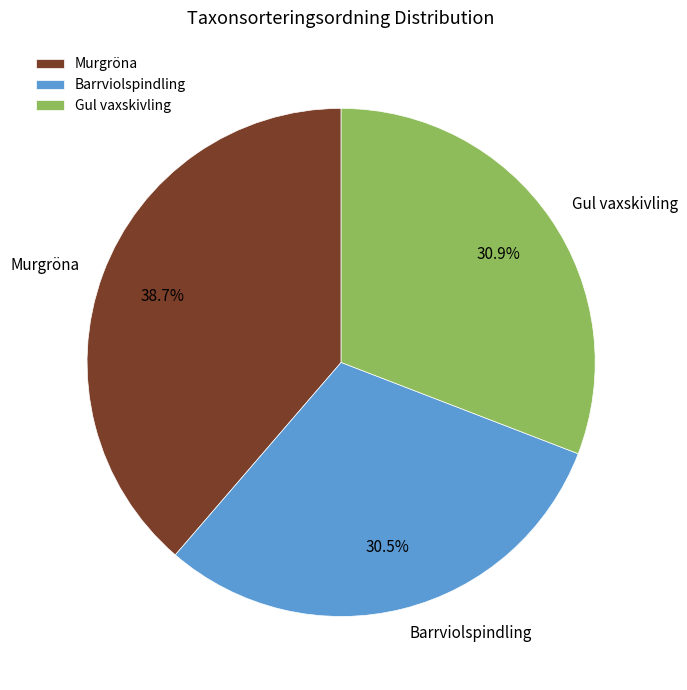

Does any single category account for the majority?

No